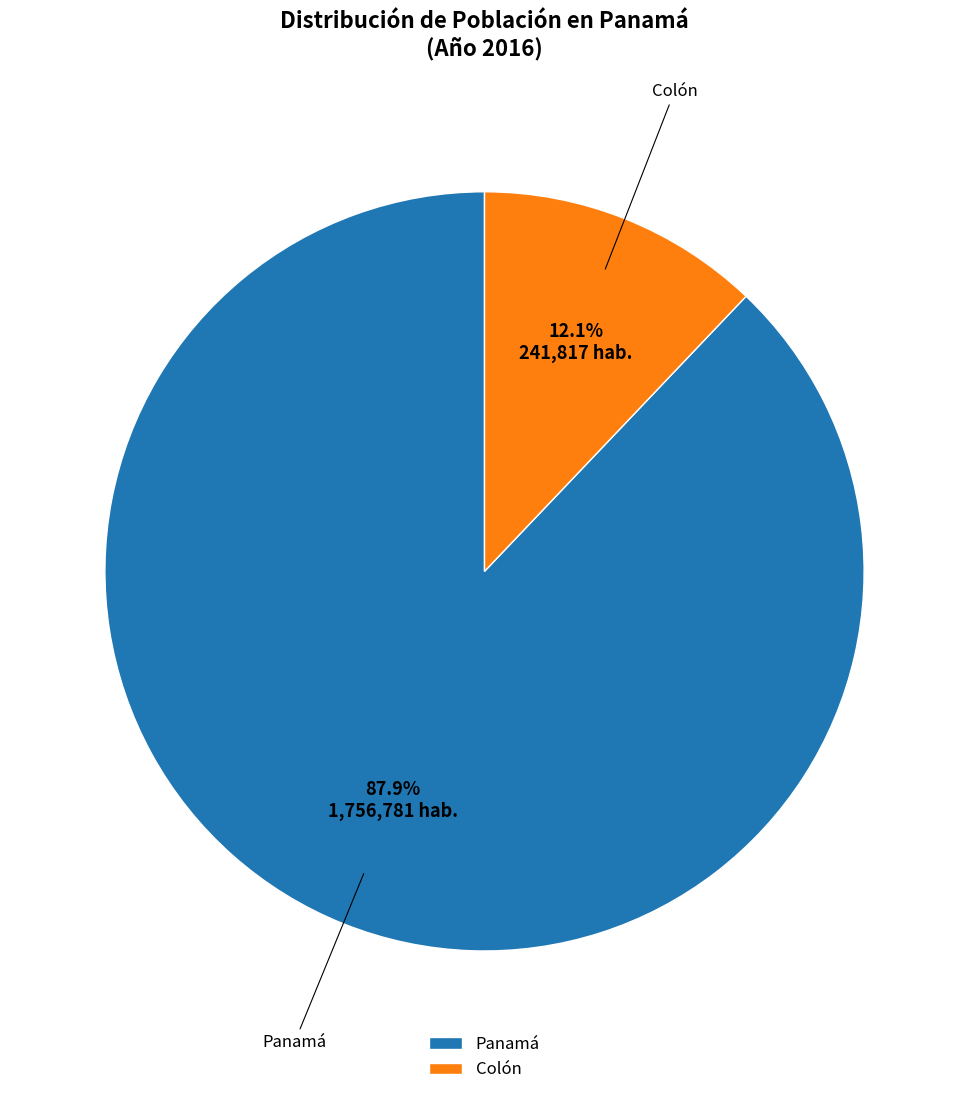

To the nearest percent, what portion does Colón represent?

12%